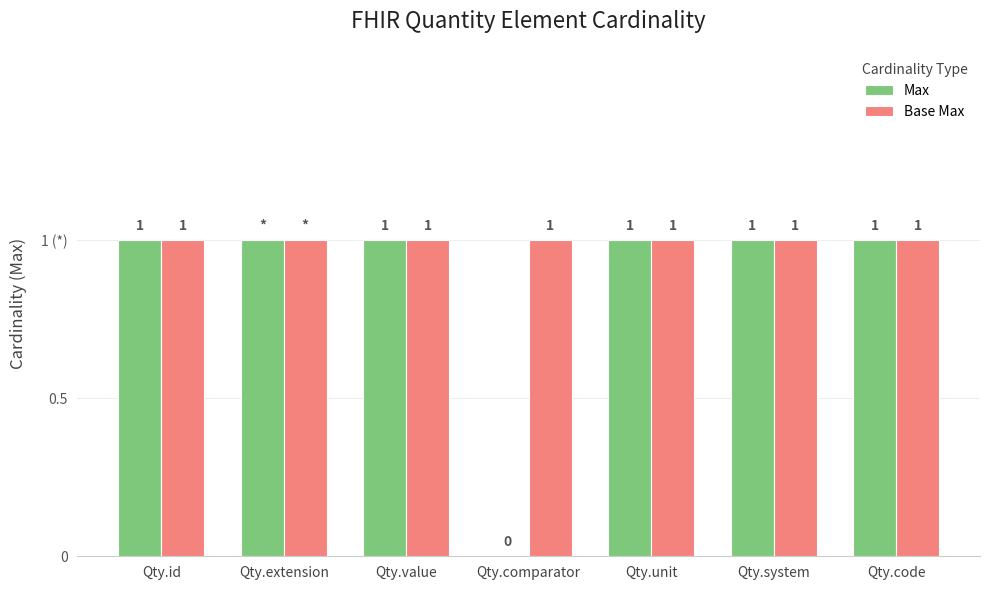

What is the minimum value for Base Max?

1